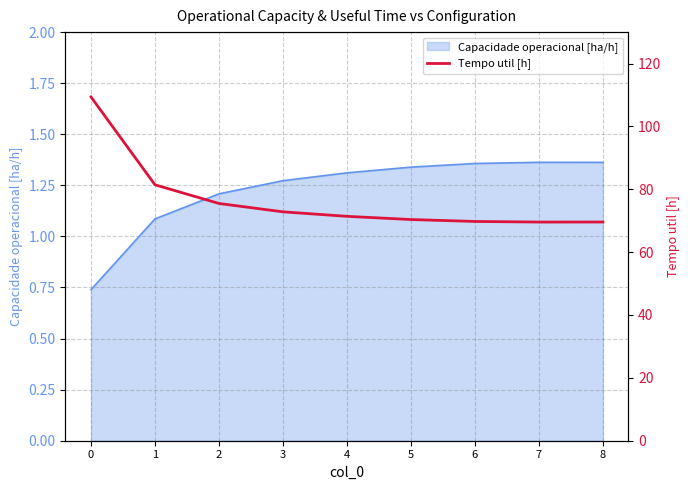

What is the value of the 2nd point from the left?

81.4